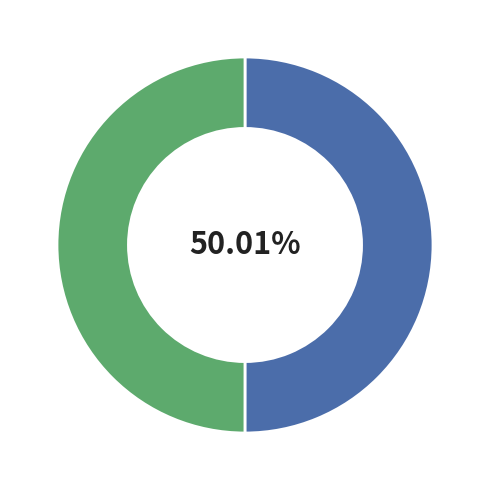

Count the number of slices in the pie.

2